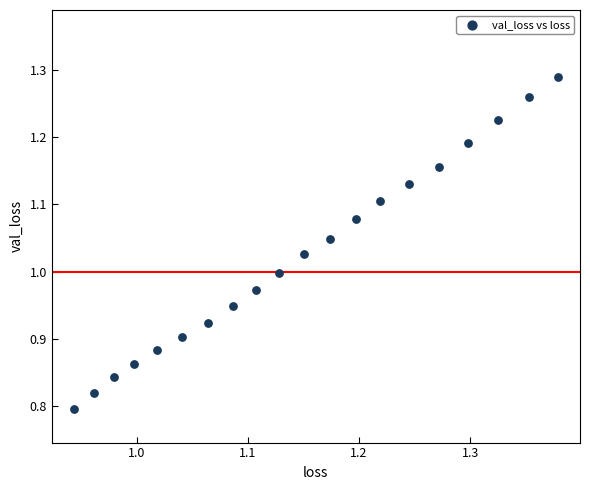

What is the range of X values (max minus min)?

0.4